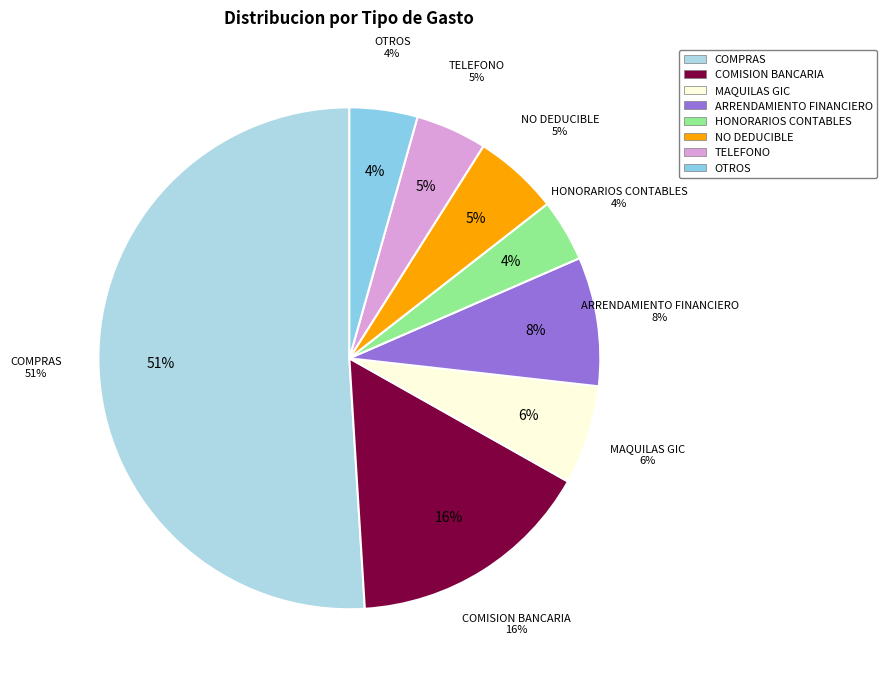

Does HONORARIOS CONTABLES represent more than half of the total?

No